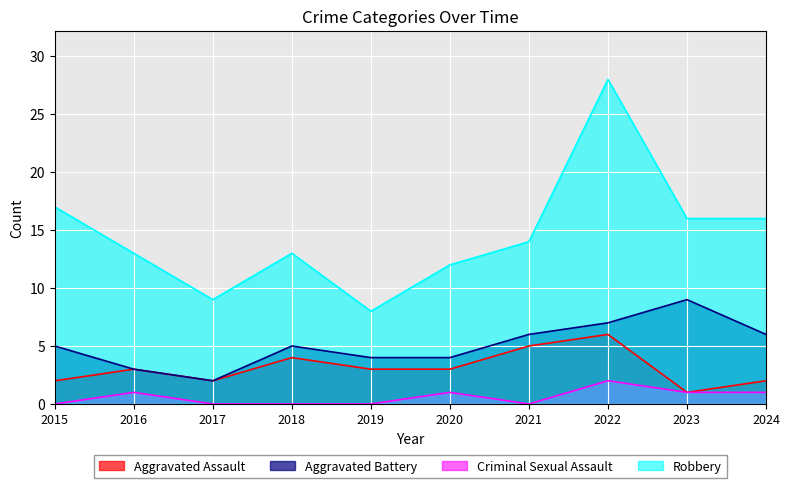

True or false: Robbery has more than 0 points higher than both neighbors.

True